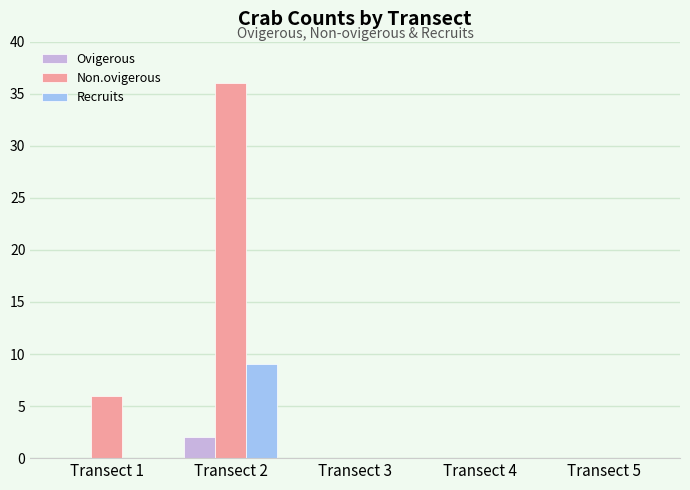

What is the highest value of the Non.ovigerous series?

36